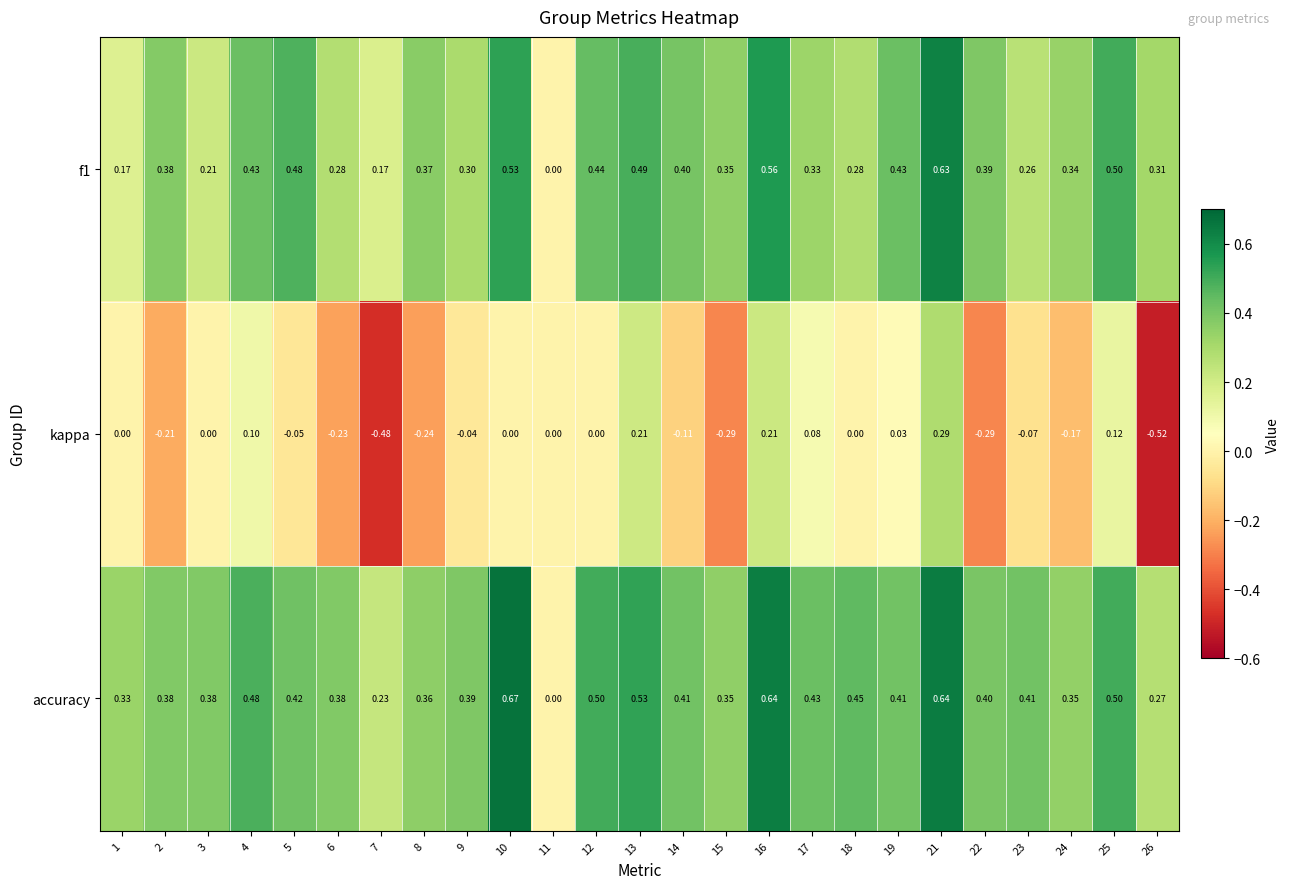

Which series has the largest range (max minus min)?

kappa